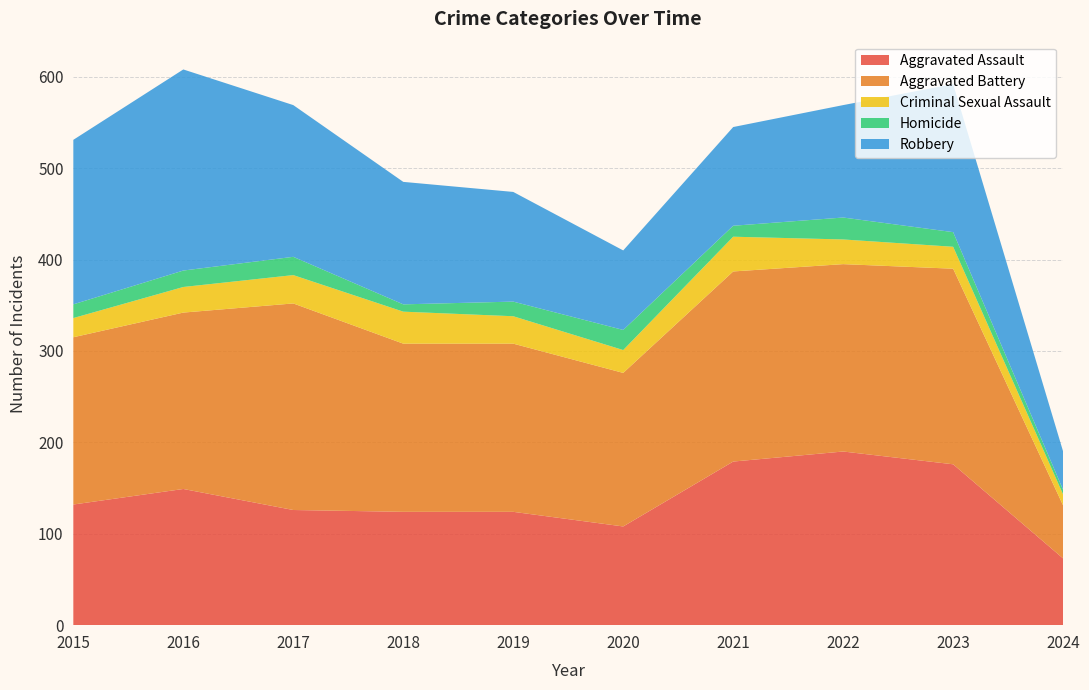

Reading left to right, extract all data points from this chart.

Aggravated Assault: 2015=132	2016=149	2017=126	2018=124	2019=124	2020=108	2021=179	2022=190	2023=176	2024=73
Aggravated Battery: 2015=183	2016=193	2017=226	2018=184	2019=184	2020=168	2021=208	2022=205	2023=214	2024=58
Criminal Sexual Assault: 2015=21	2016=28	2017=31	2018=35	2019=30	2020=25	2021=38	2022=27	2023=24	2024=12
Homicide: 2015=15	2016=18	2017=20	2018=8	2019=16	2020=22	2021=12	2022=24	2023=16	2024=5
Robbery: 2015=180	2016=220	2017=166	2018=134	2019=120	2020=87	2021=108	2022=123	2023=162	2024=42